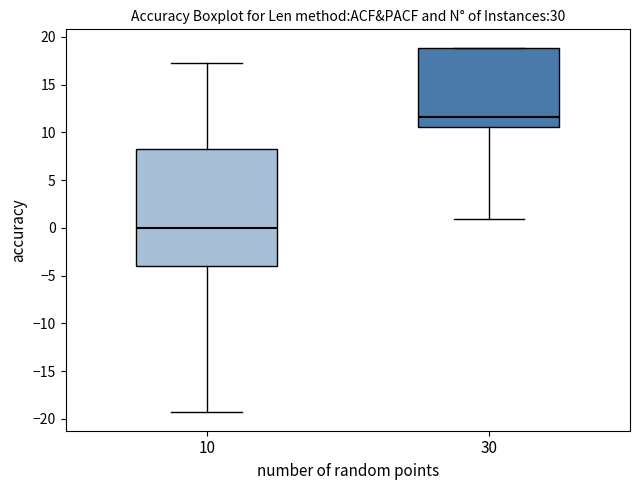

Where does the median line of the box at x = 10 sit on the y-axis? The values are not printed on the chart, so give them approximately, as read against the axis.

0.0